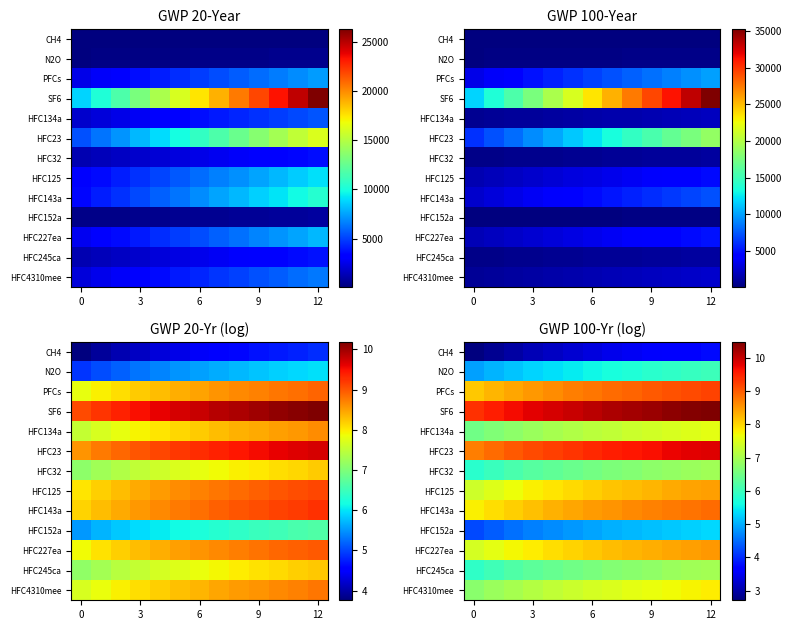

What is the difference between the maximum and second lowest values in the HFC152a series?

0.9